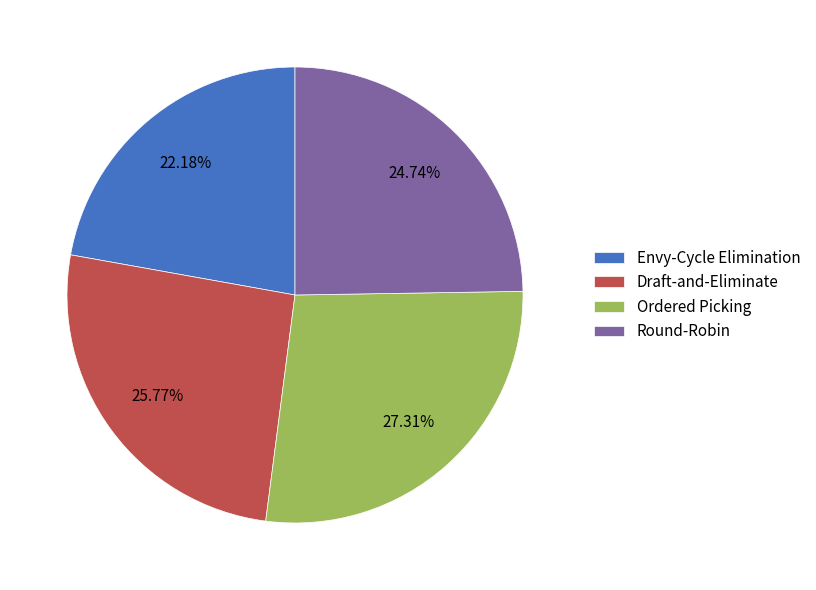

To the nearest percent, what is the average slice percentage?

25%